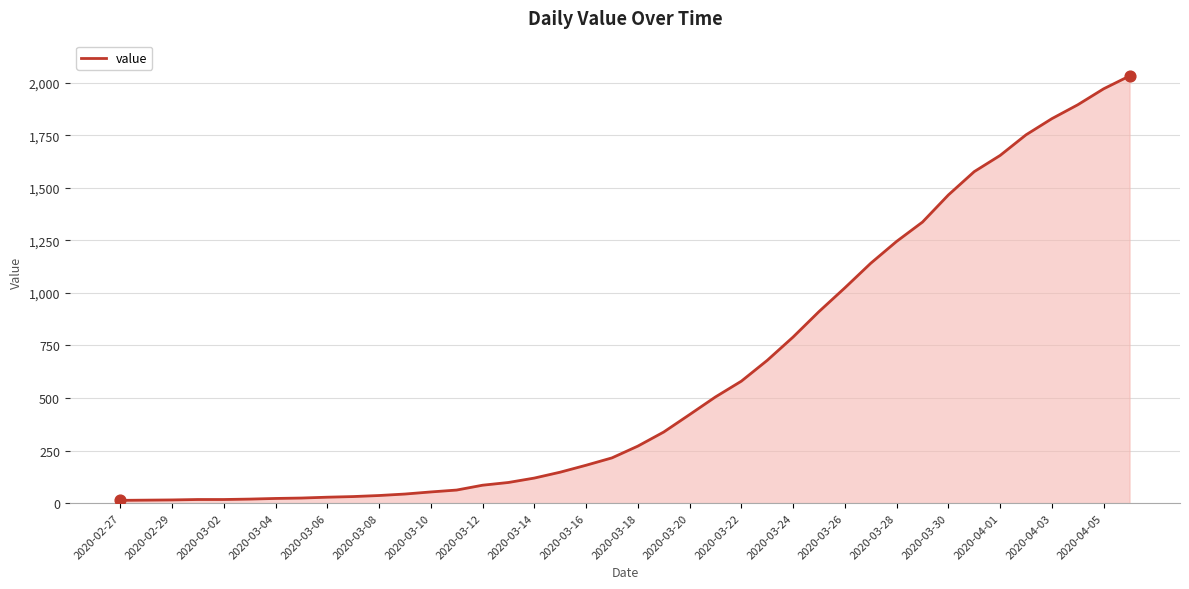

What is the greatest value displayed?

2032